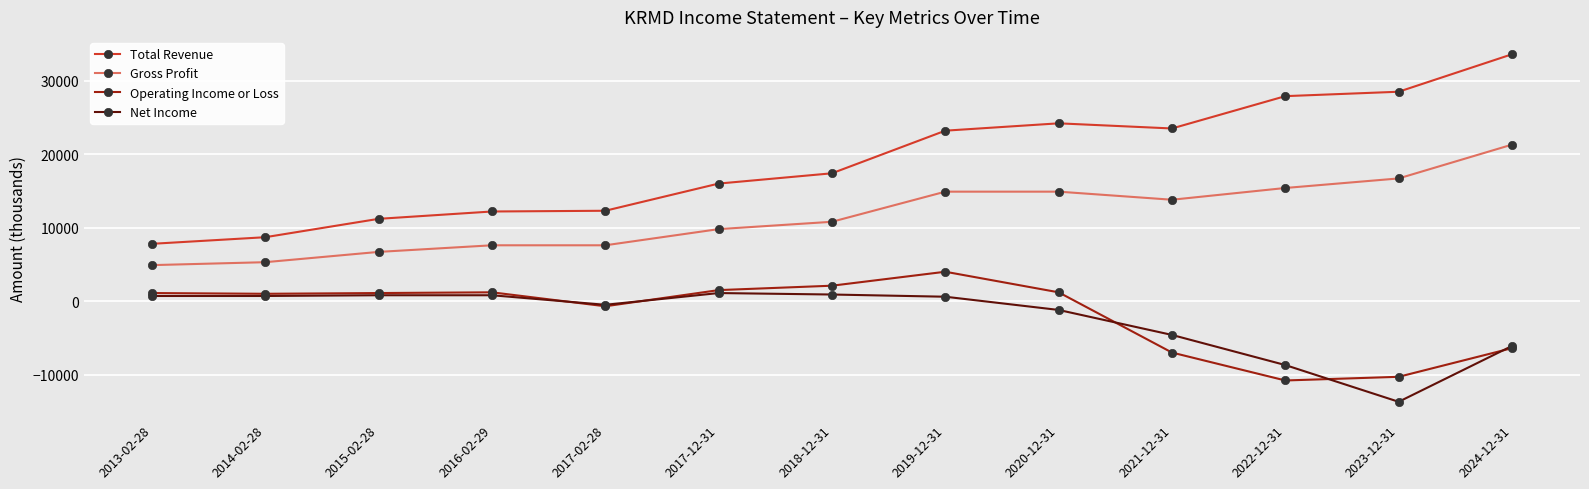

Where is Gross Profit nearest to the value 13100?

2021-12-31